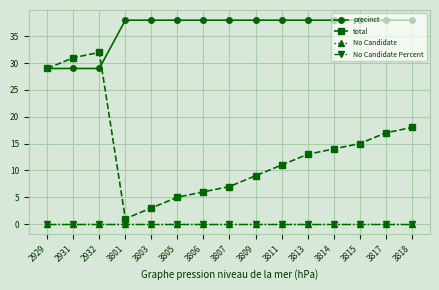

Does the chart have visible grid lines?

Yes